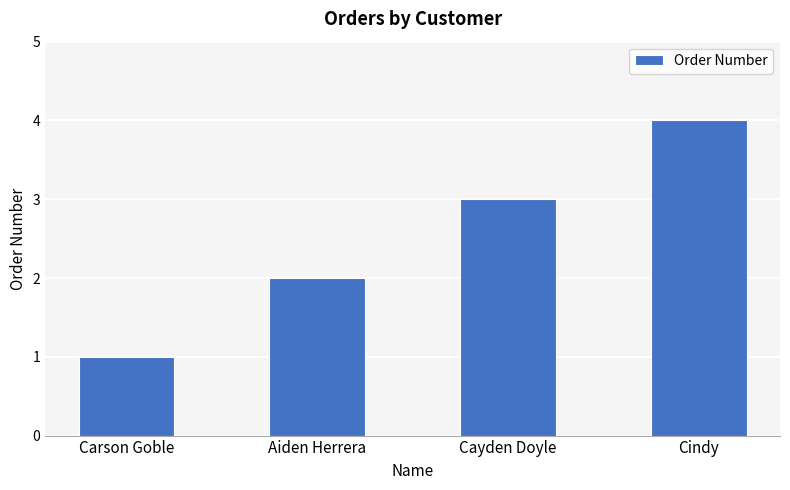

Reading left to right, extract all data points from this chart.

1	2	3	4